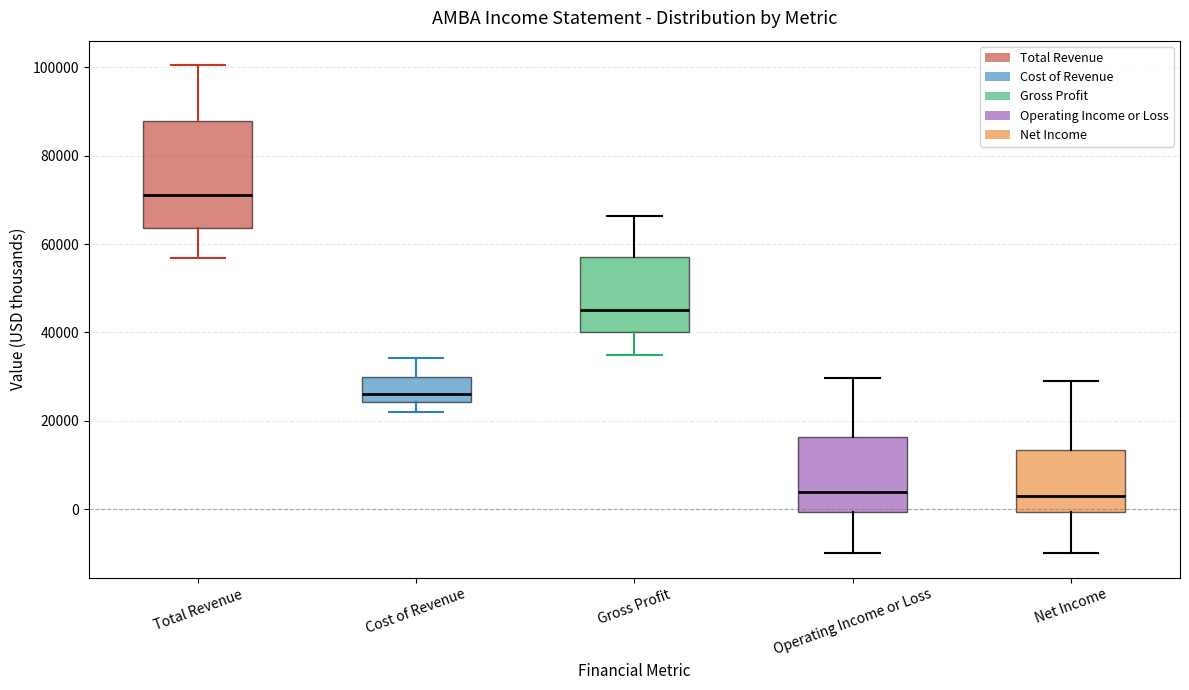

Reading left to right, read every box against the y-axis: the position of its median line, the range the box covers, and the ends of its whiskers. The values are not printed on the chart, so give them approximately, as read against the axis.

Total Revenue: median 72000, box 64000 to 88000, whiskers 56000 to 100000
Cost of Revenue: median 26000, box 24000 to 30000, whiskers 22000 to 34000
Gross Profit: median 46000, box 40000 to 58000, whiskers 34000 to 66000
Operating Income or Loss: median 4000, box 0 to 16000, whiskers -10000 to 30000
Net Income: median 2000, box 0 to 14000, whiskers -10000 to 30000